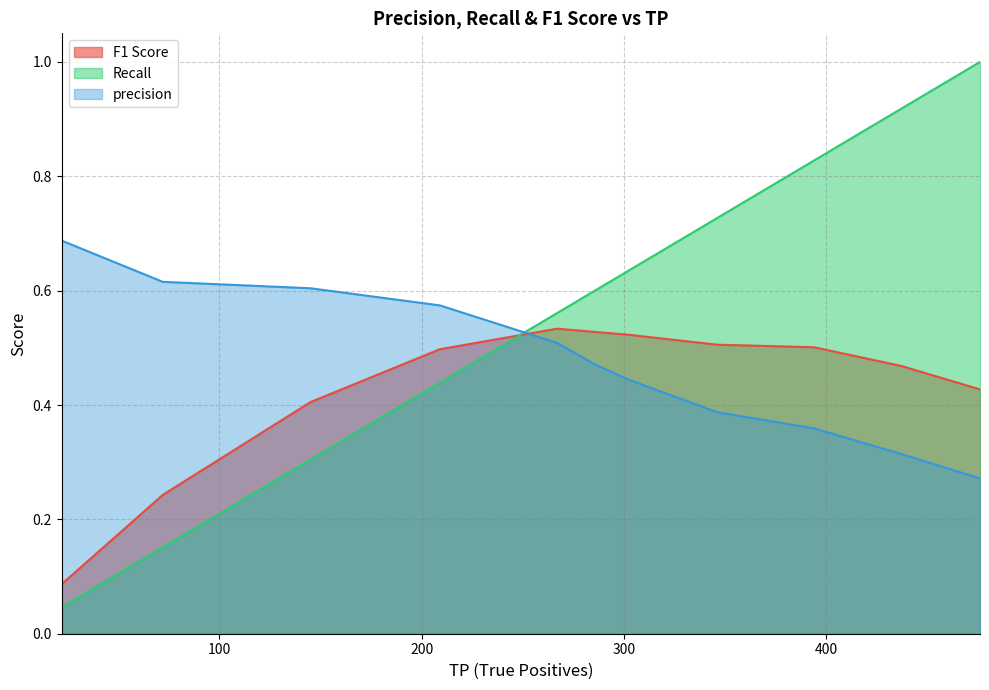

How many lines are shown in the chart?

3